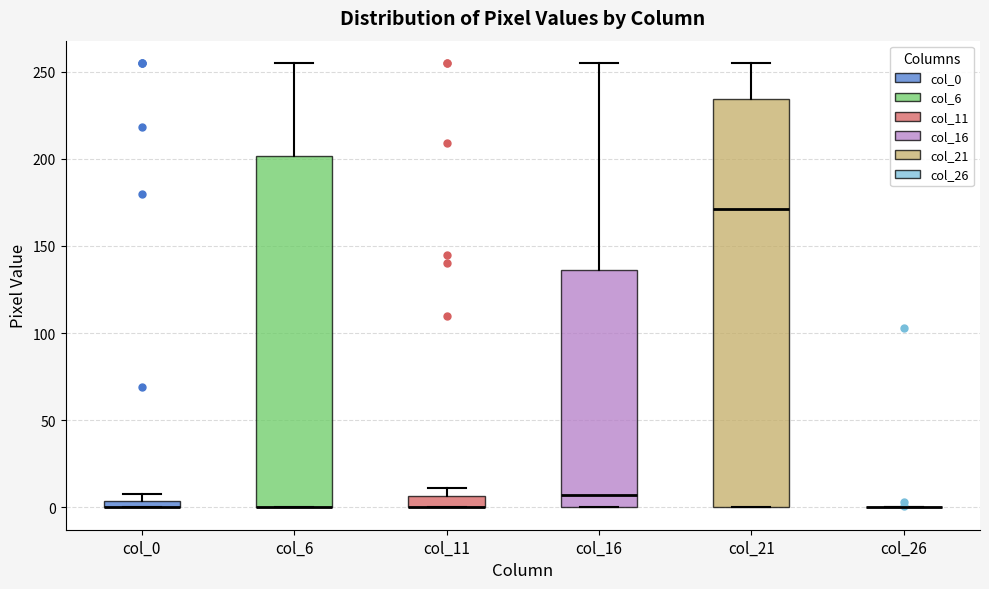

Comparing the boxes themselves (not the whiskers), which one is the tallest?

col_21